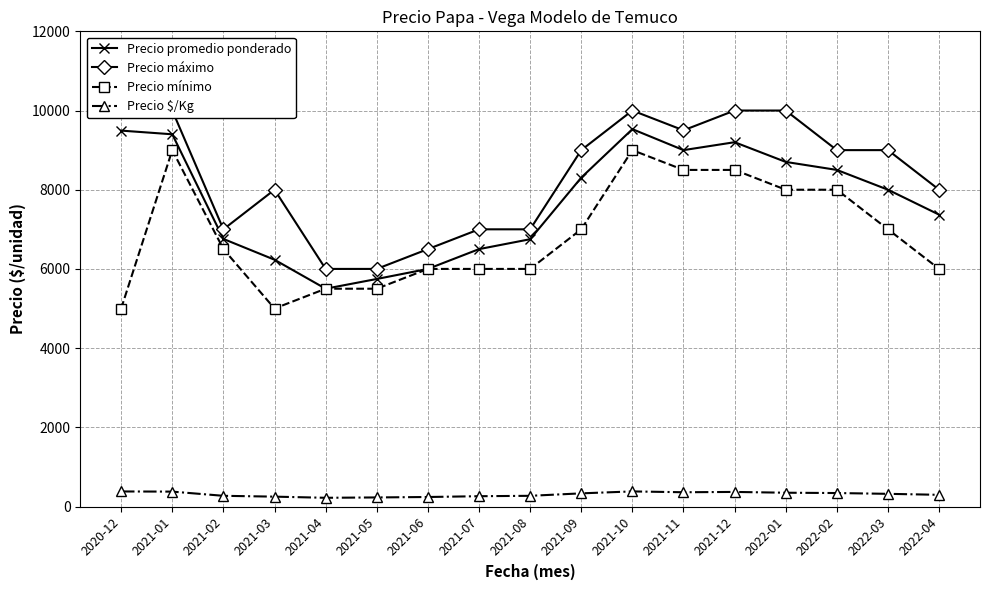

How many data points in Precio $/Kg are less than 320?

8